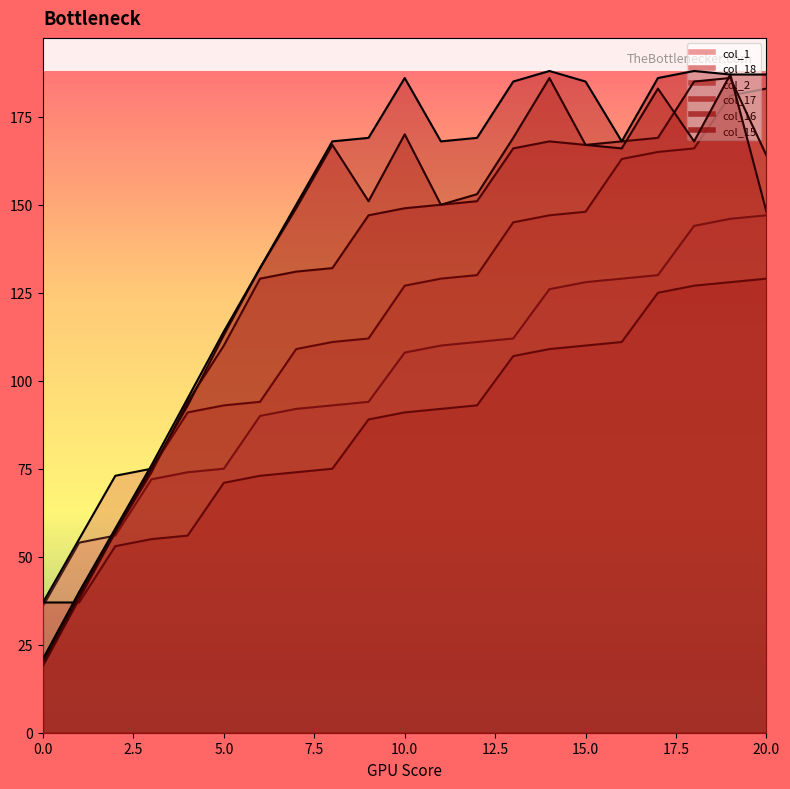

At which label is col_18 closest to 110?

7